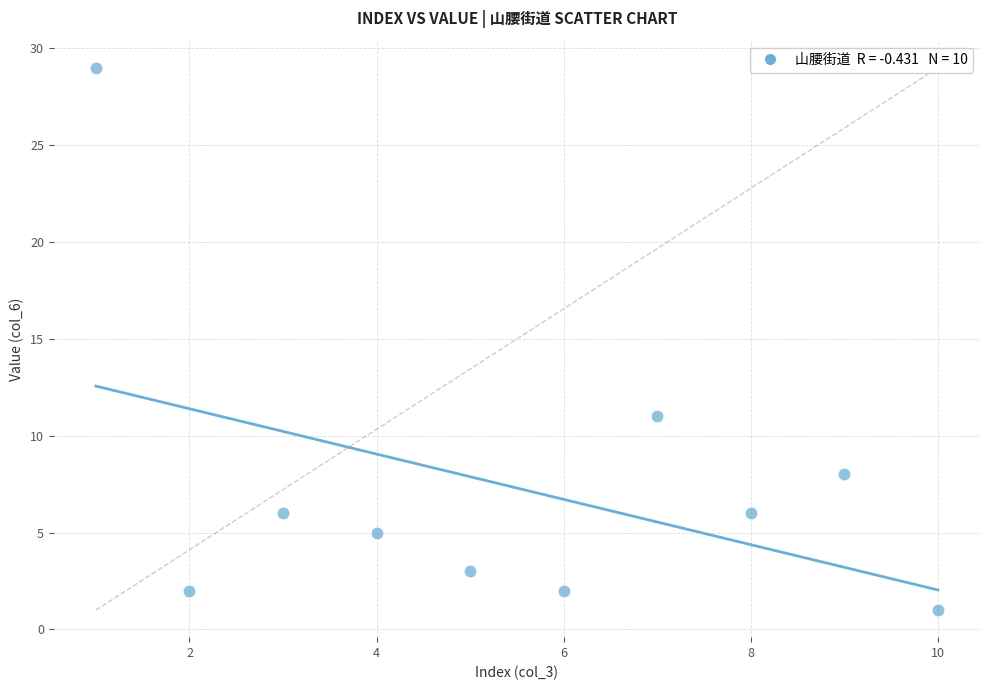

What is the range of X values (max minus min)?

9